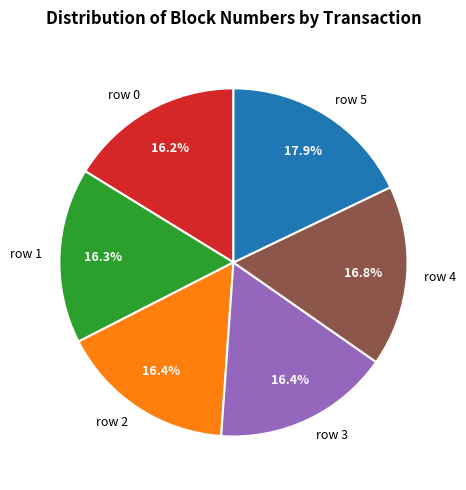

What percentage do row 1 and row 0 together represent?

32.5%